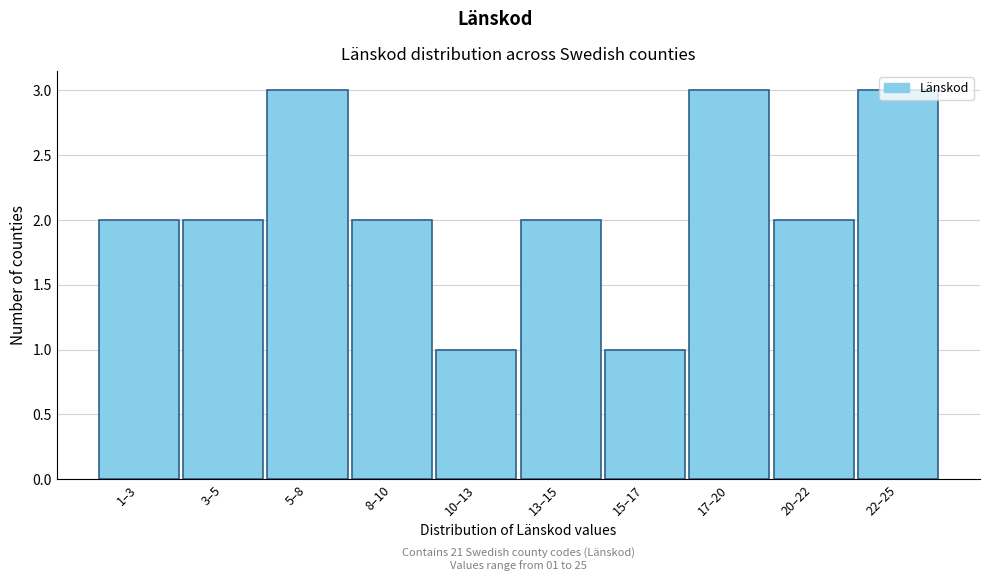

What is the sum of the values at 20–22 and 5–8?

5